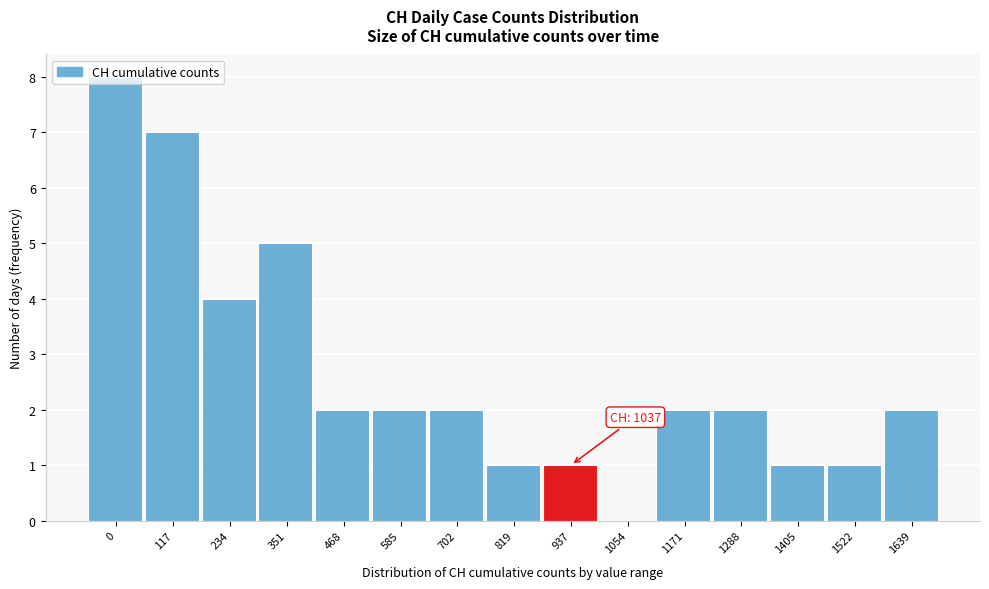

What is the change in value from 0 to 1639?

-6